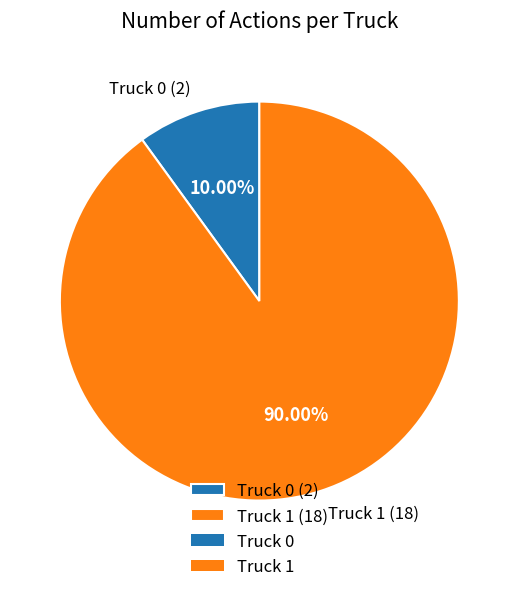

How many slices are in this pie chart?

2